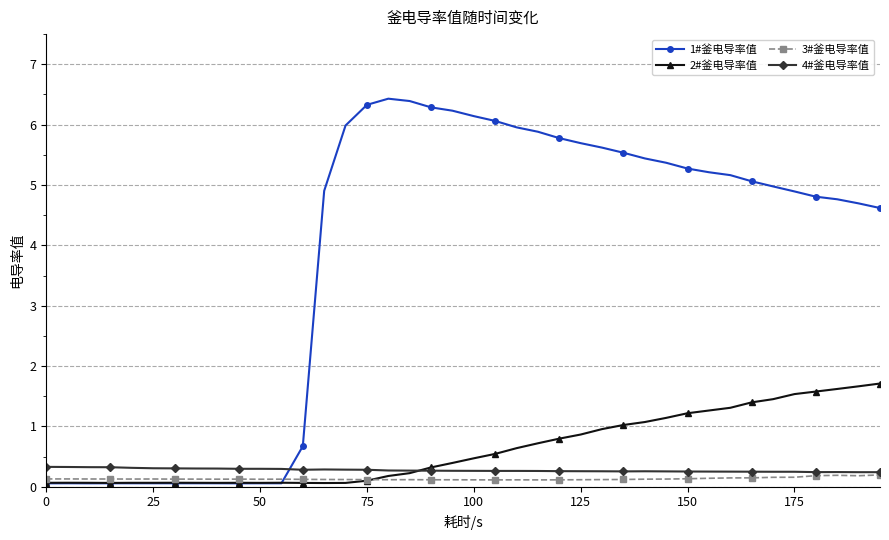

What is the value of the 3#釜电导率值 point at the 36th from the left?

0.2